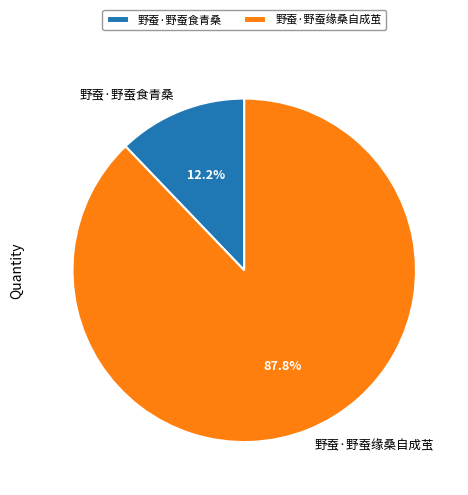

How many segments does this pie chart have?

2